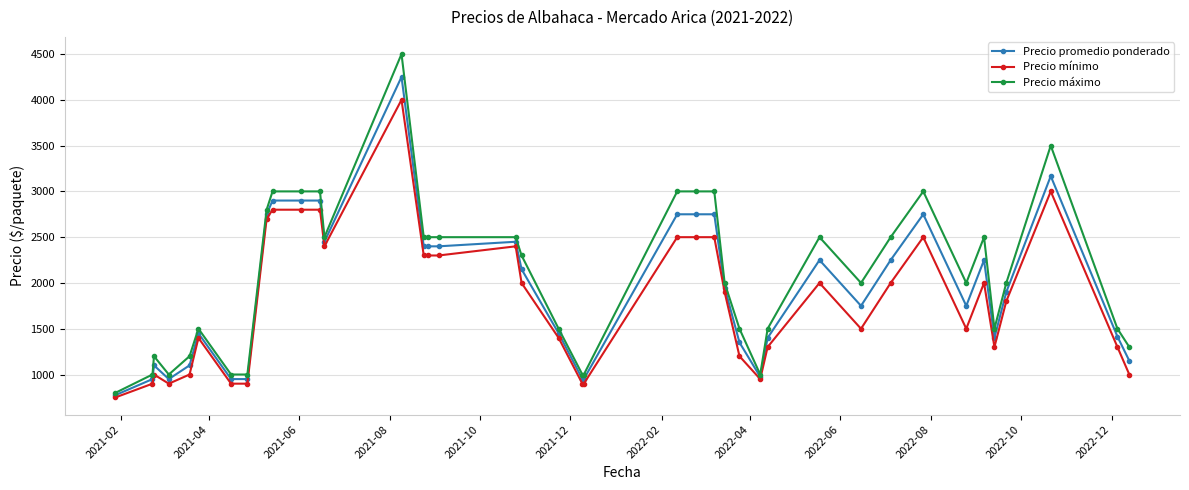

Which series has the widest spread of values?

Precio máximo